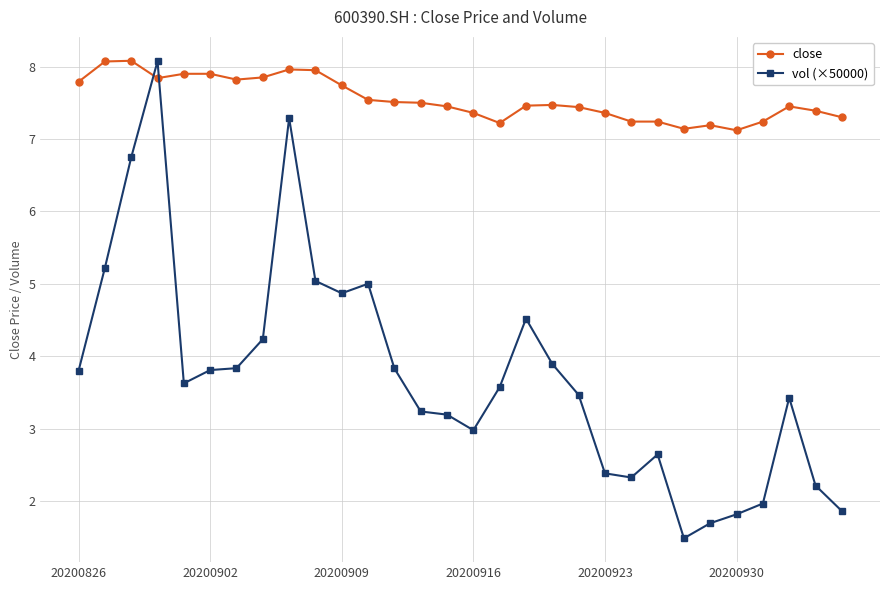

What is the value of the vol (×50000) point at the 30th from the left?

1.9